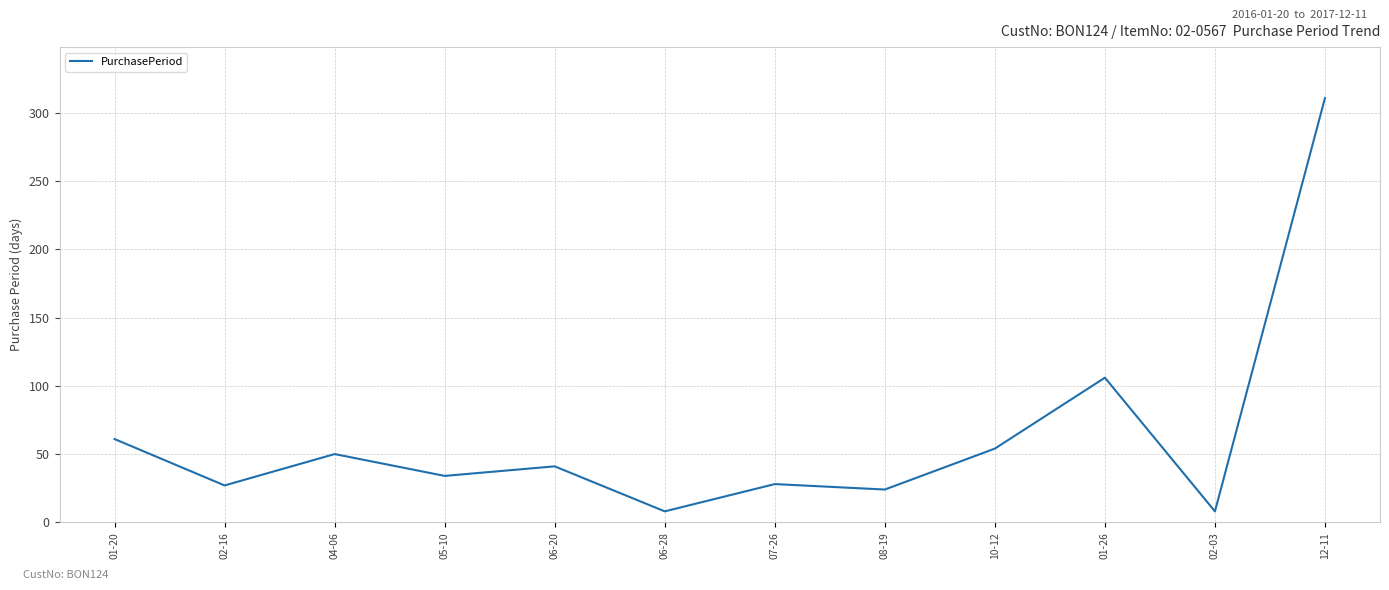

At which label is the value closest to 159?

01-26